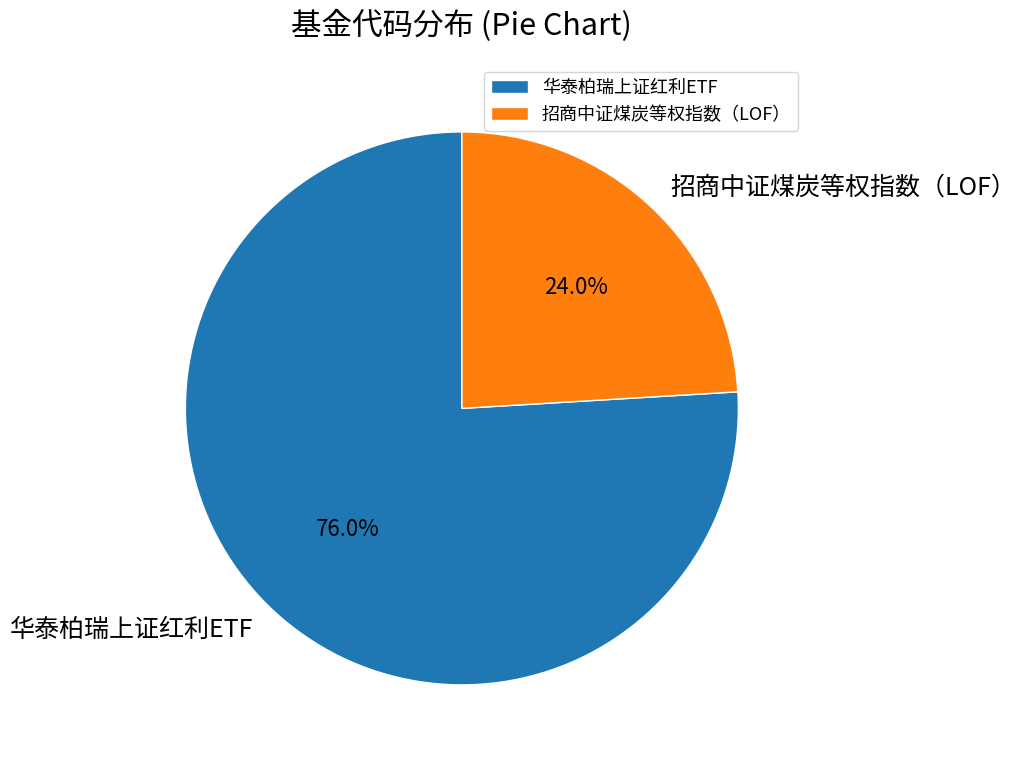

What is the total percentage of 华泰柏瑞上证红利ETF and 招商中证煤炭等权指数（LOF）?

100.0%